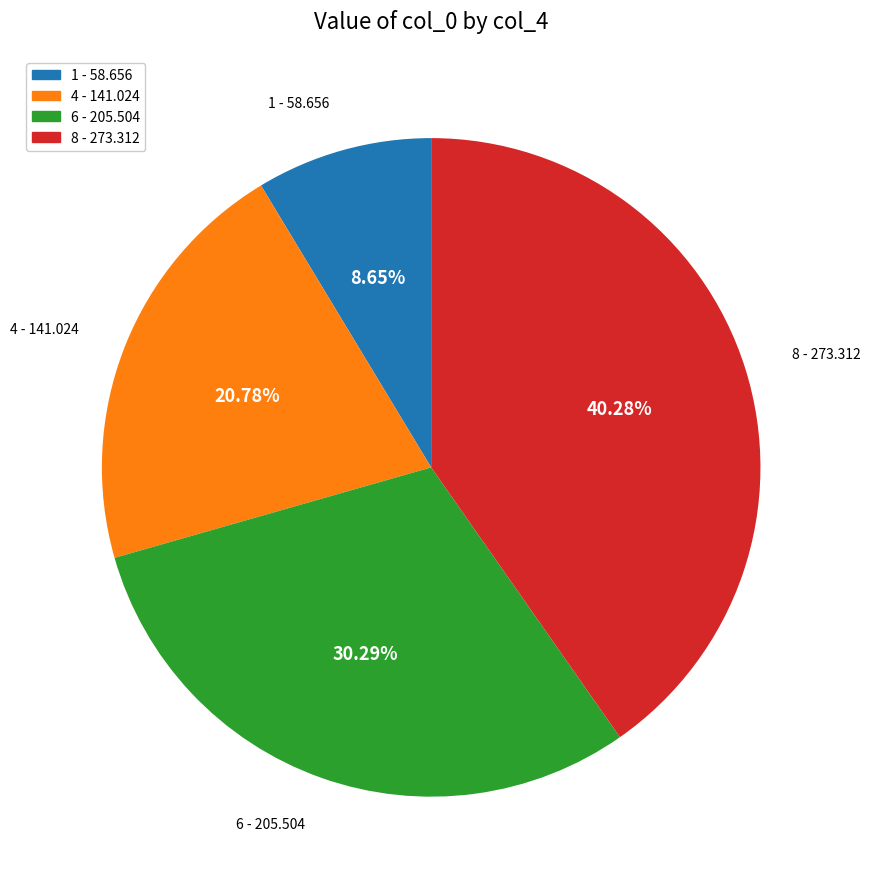

To the nearest percent, what percentage of the pie is 8?

40%